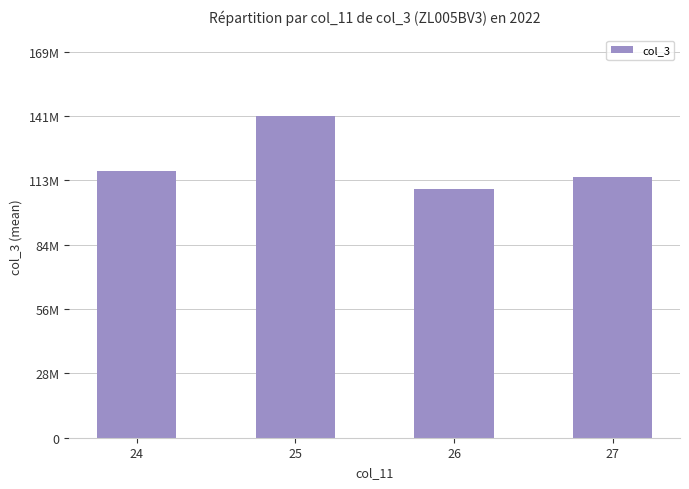

Where is the data nearest to the value 125475083?

24